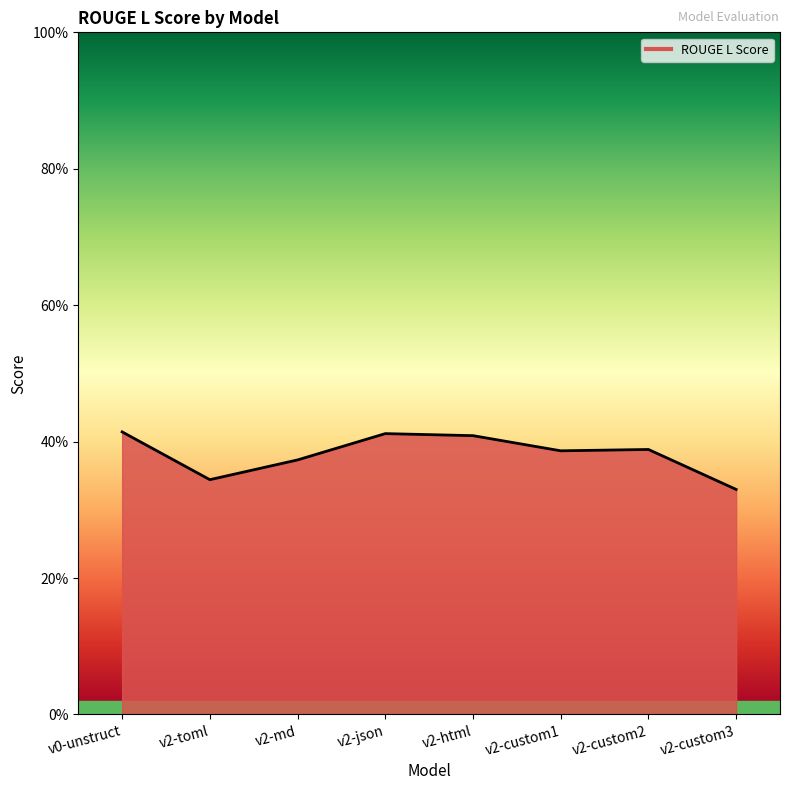

At which category does the chart reach its minimum across all series?

v2-custom3